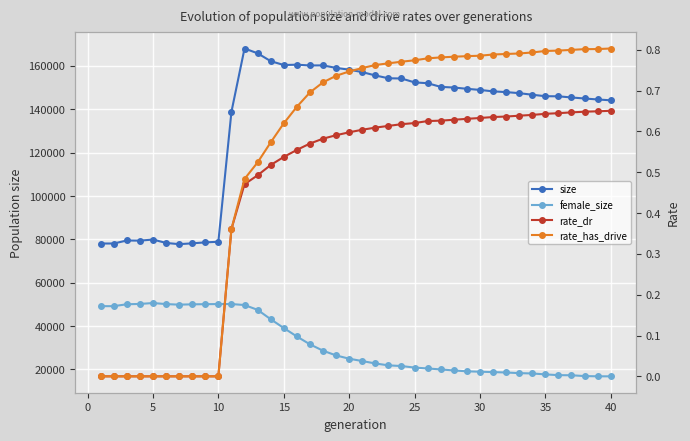

Is this an area chart (filled region under the line)?

No